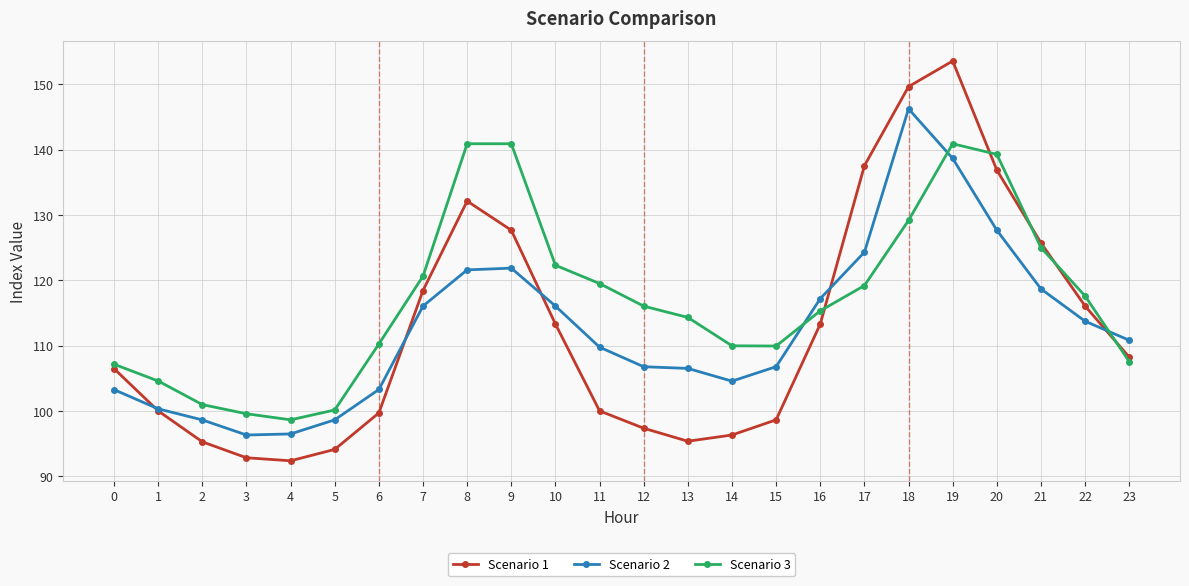

Is it true that Scenario 3 equals 214.1 at 19?

False